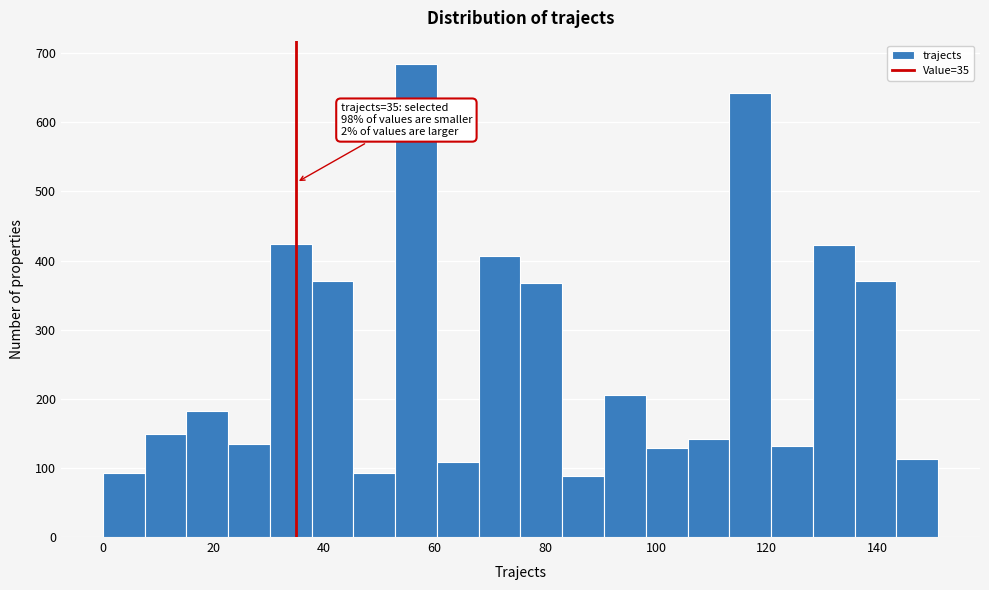

Around what value on the x-axis is the tallest bar? Give the approximate position of its centre, as read against the axis.

56